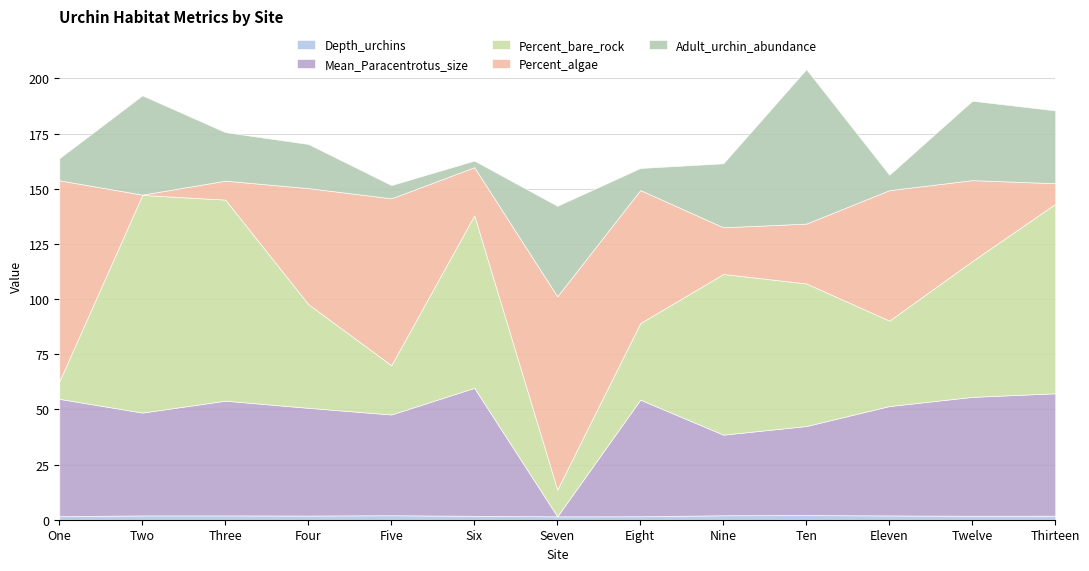

How many lines are shown in the chart?

5